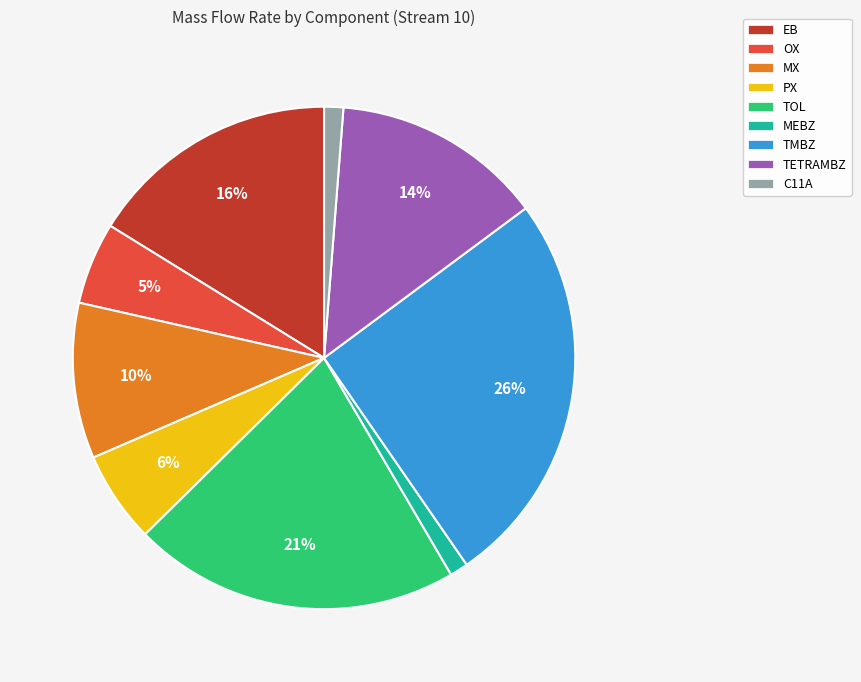

Which has a higher value, OX or MEBZ?

OX